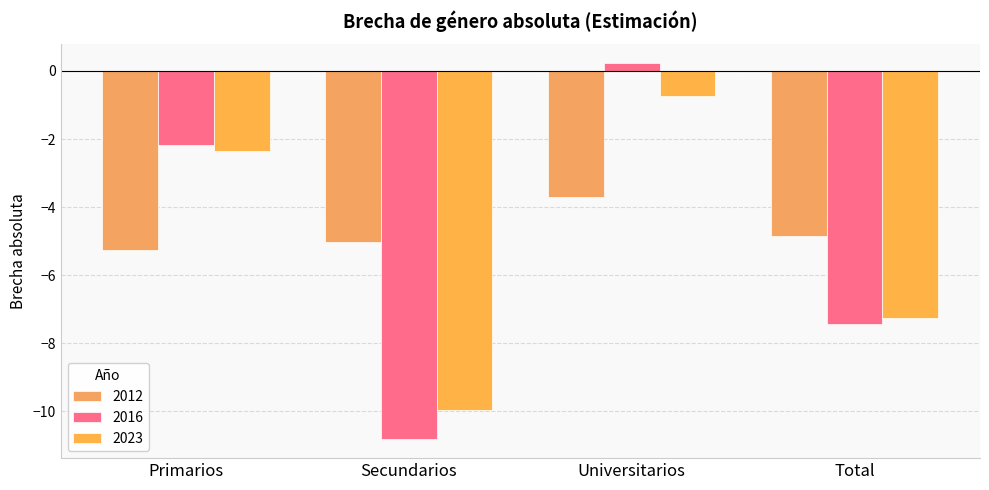

What position from the left is Primarios?

1